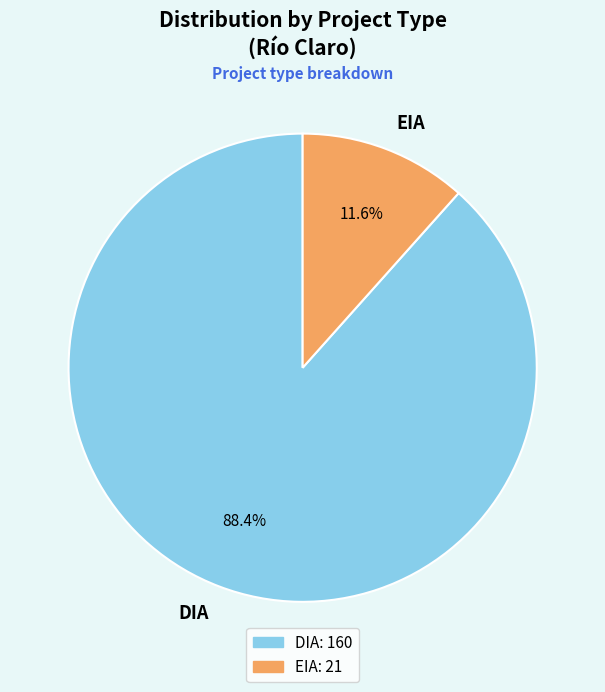

What percentage is NOT represented by EIA?

88.4%